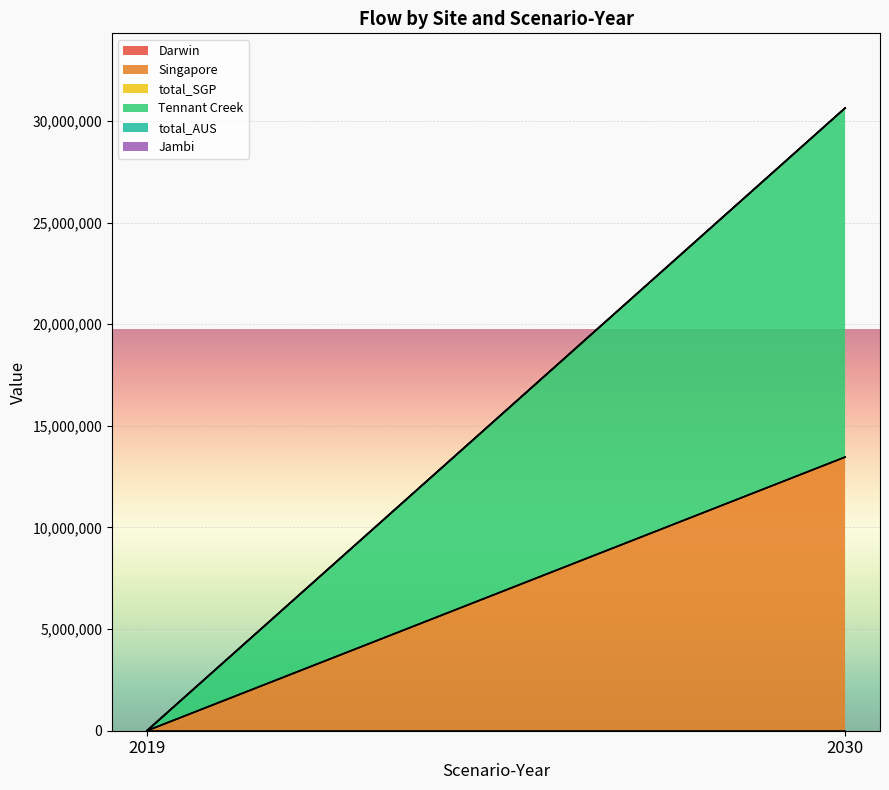

At how many categories does at least one series exceed 9249485?

1